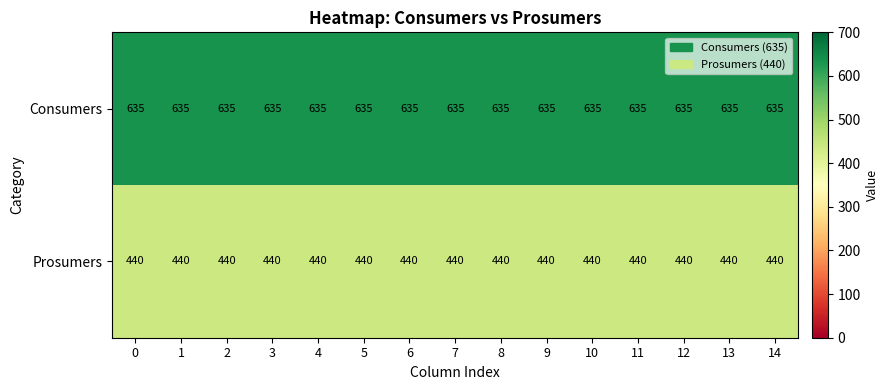

True or false: Prosumers has a value of 440 at 8.

True